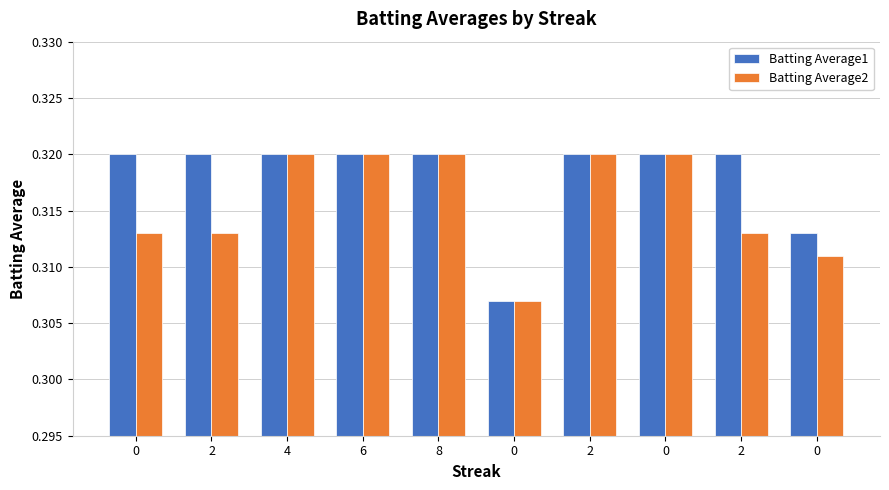

How many series are shown in this chart?

2